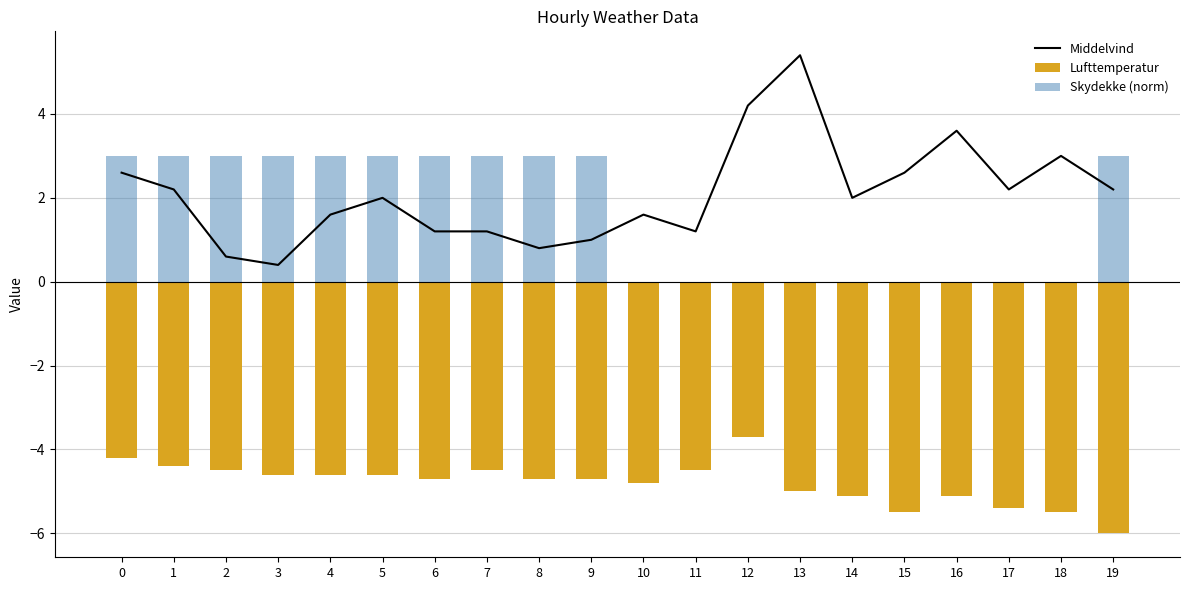

What is the sum of the Middelvind values at 17 and 8?

3.0